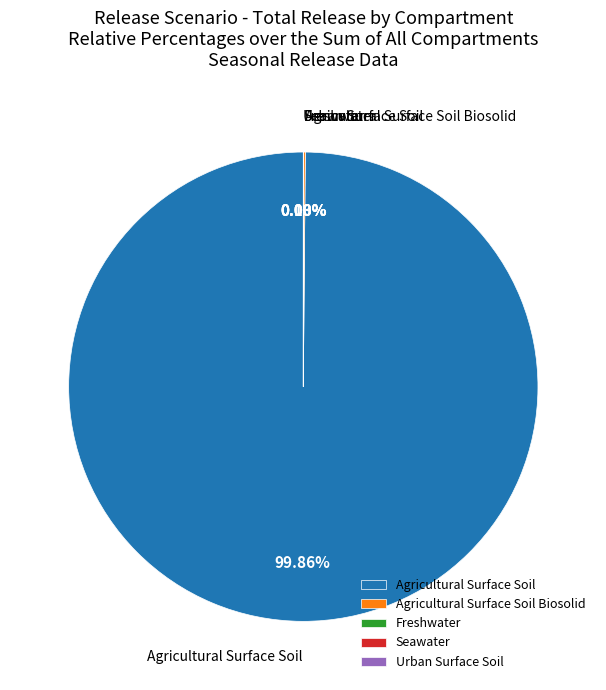

Which slice is the largest?

Agricultural Surface Soil